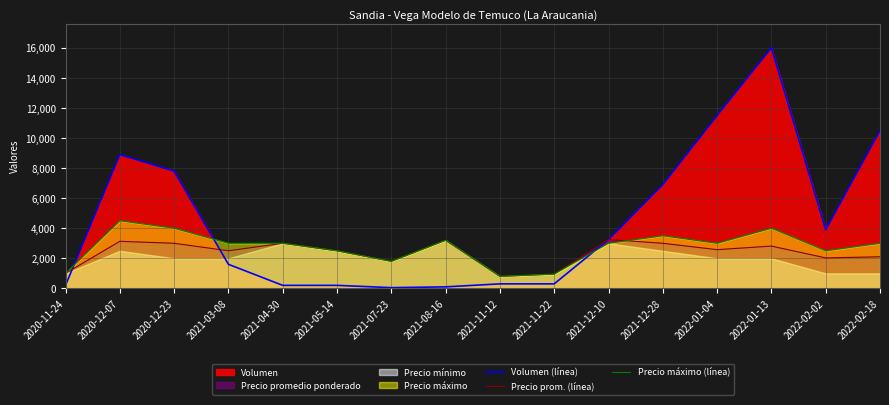

What is the sum of all Precio máximo (línea) values?

43750